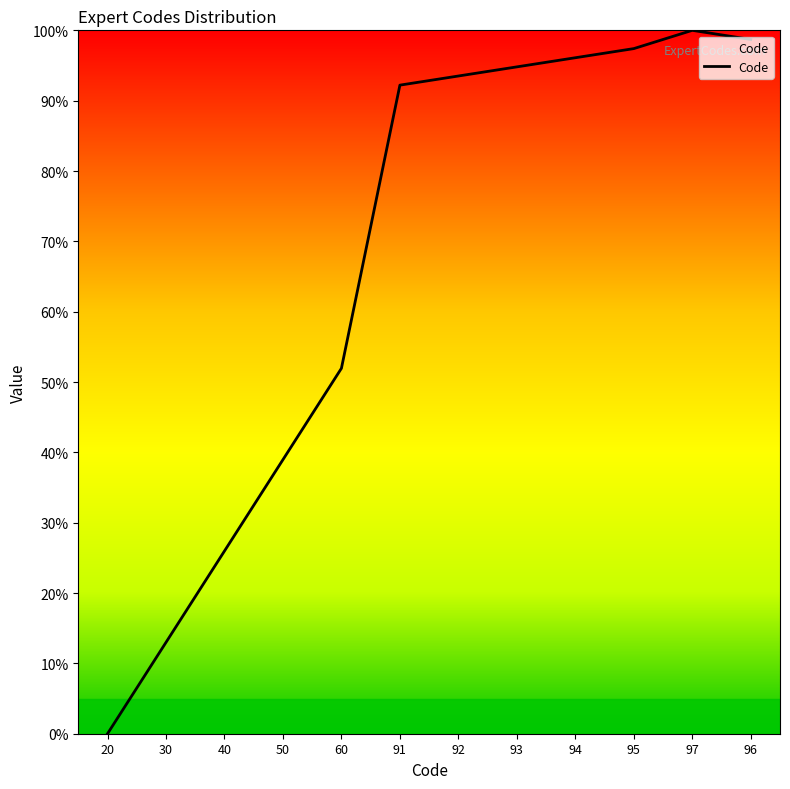

Rank the categories by value from highest to lowest.

97, 96, 95, 94, 93, 92, 91, 60, 50, 40, 30, 20